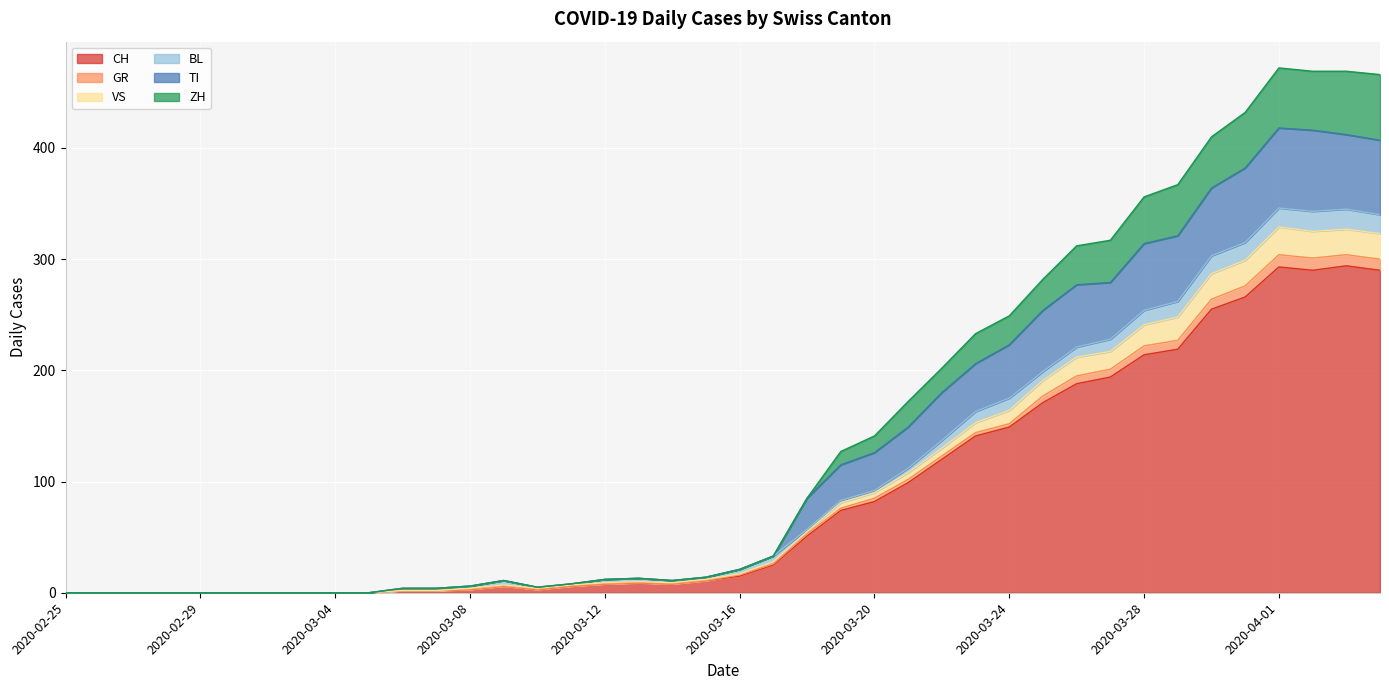

What is the label of the 31st point from the left?

2020-03-26